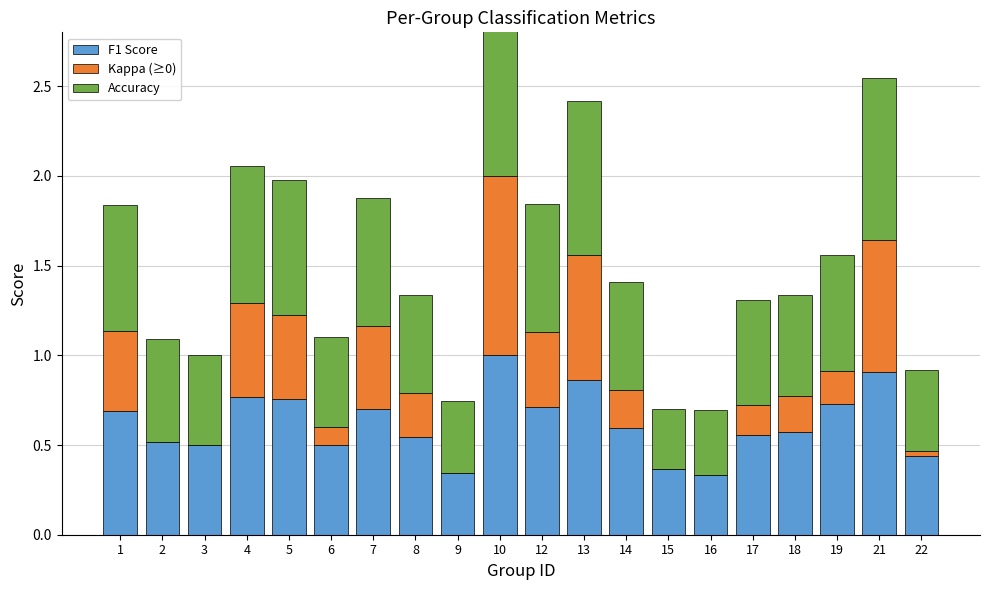

Reading right to left, list all the values displayed in this chart.

F1 Score: 0.4	0.9	0.7	0.6	0.6	0.3	0.4	0.6	0.9	0.7	1.0	0.3	0.5	0.7	0.5	0.8	0.8	0.5	0.5	0.7
Kappa (≥0): 0.0	0.7	0.2	0.2	0.2	0.0	0.0	0.2	0.7	0.4	1.0	0.0	0.2	0.5	0.1	0.5	0.5	0.0	0.0	0.4
Accuracy: 0.5	0.9	0.6	0.6	0.6	0.4	0.3	0.6	0.9	0.7	1.0	0.4	0.5	0.7	0.5	0.8	0.8	0.5	0.6	0.7